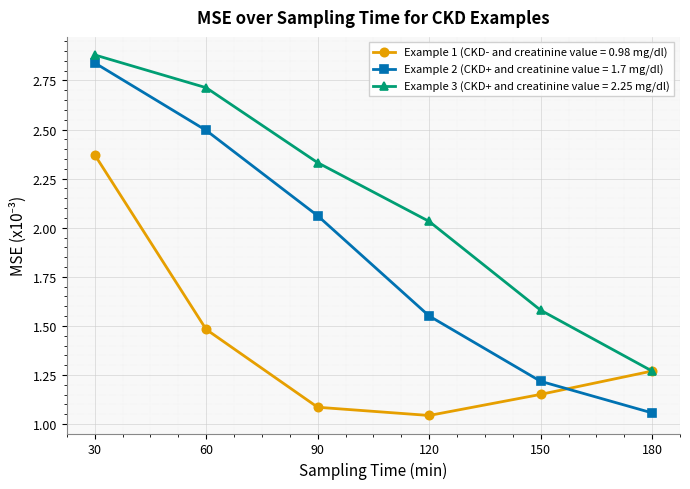

At which label does Example 1 (CKD- and creatinine value = 0.98 mg/dl) reach its peak?

30